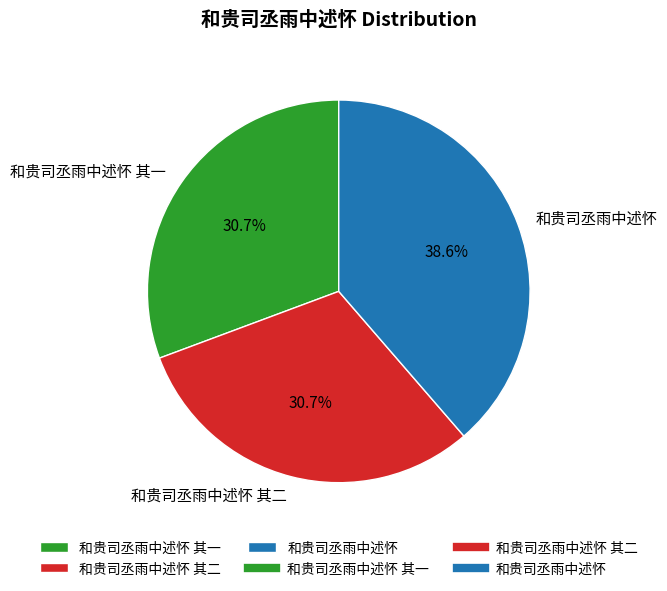

How many slices are in this pie chart?

3